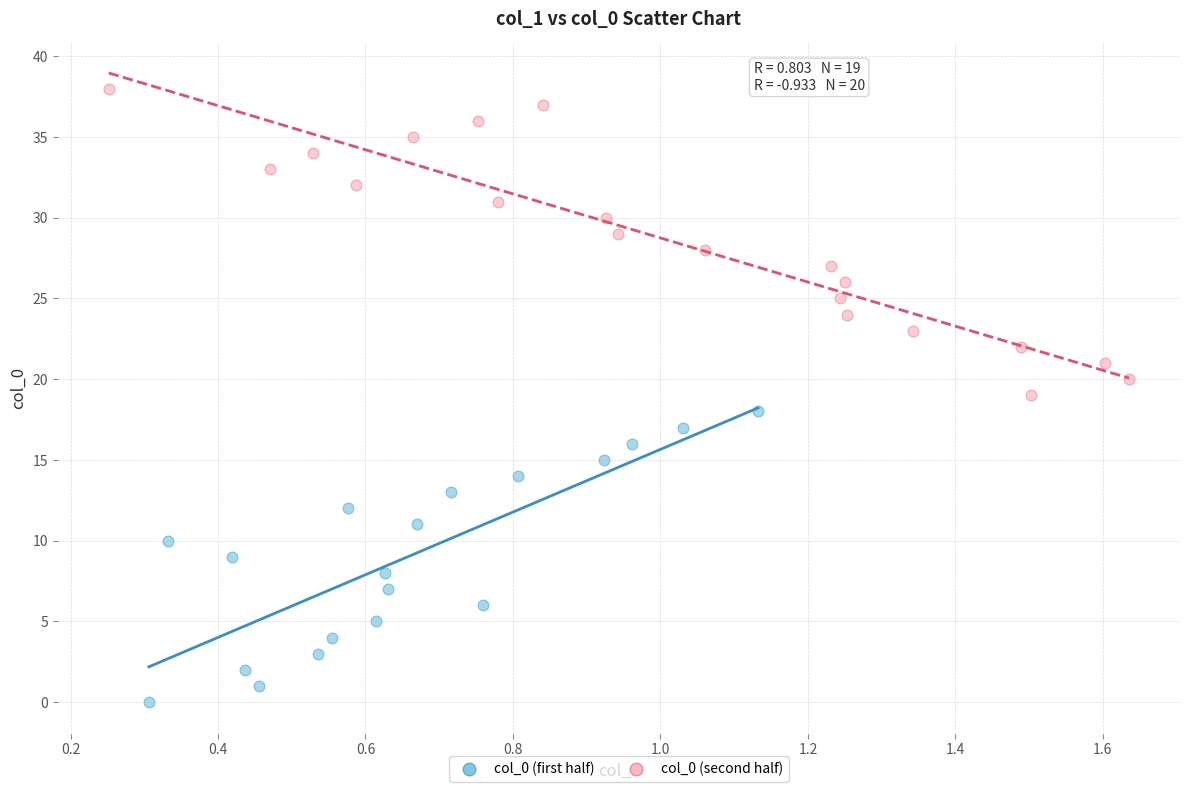

Which series reaches the minimum Y coordinate?

col_0 (first half)